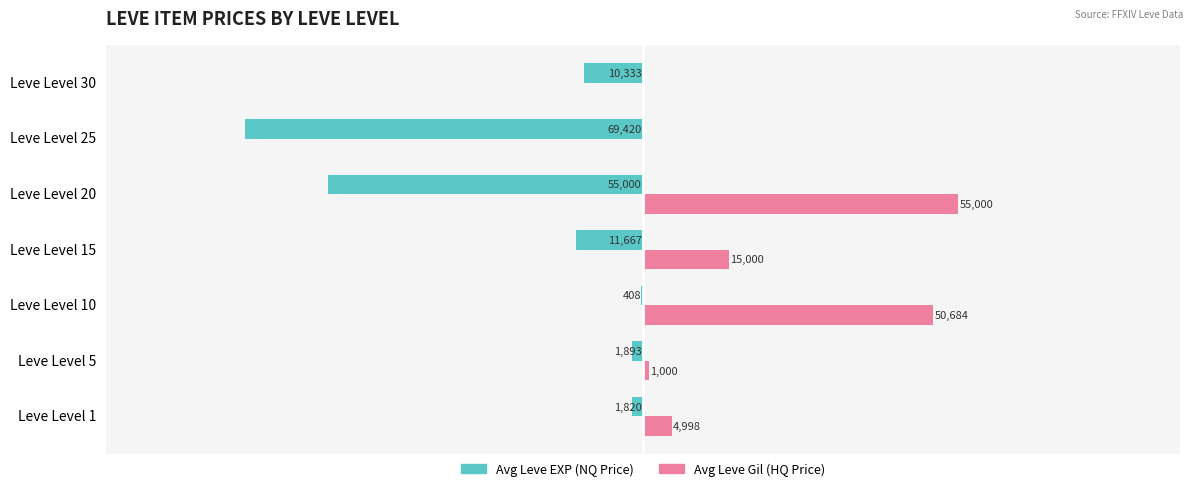

At which category is the sum across all series the highest?

Leve Level 10